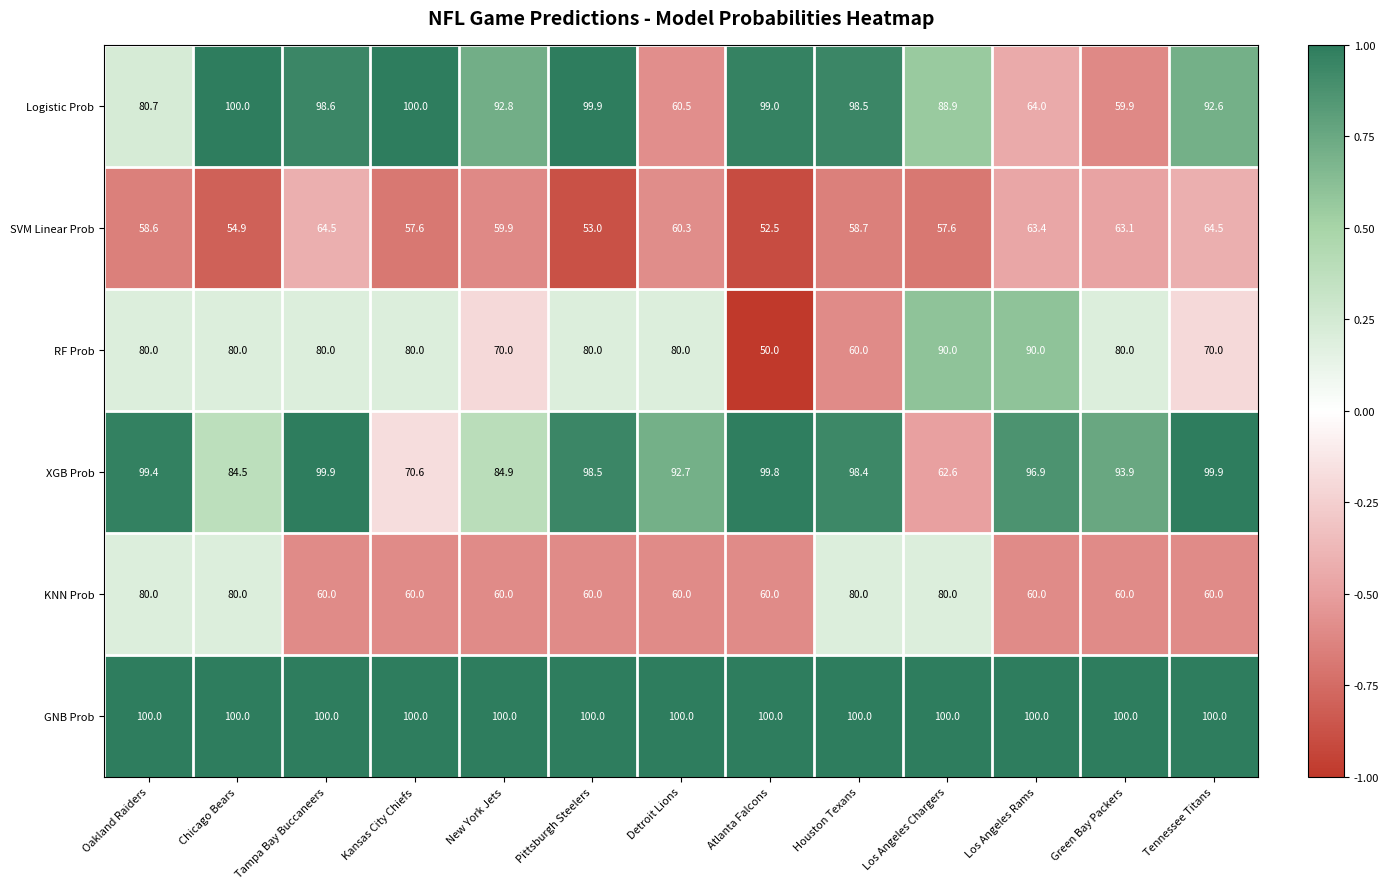

Which series has the widest spread of values?

Logistic Prob